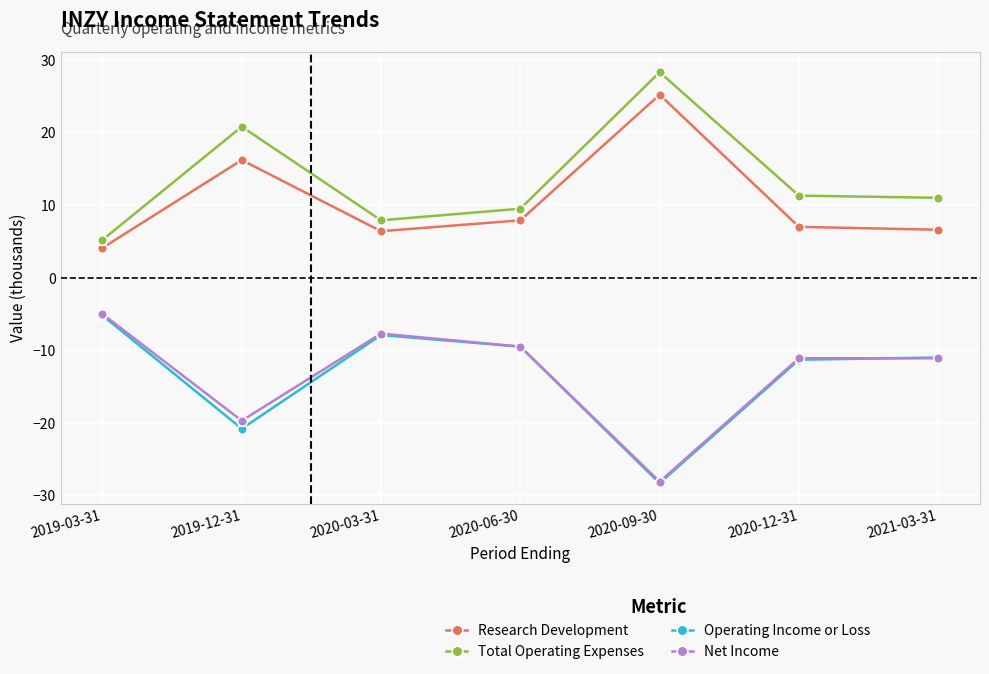

What is the approximate value of Research Development at 2020-06-30?

7.9